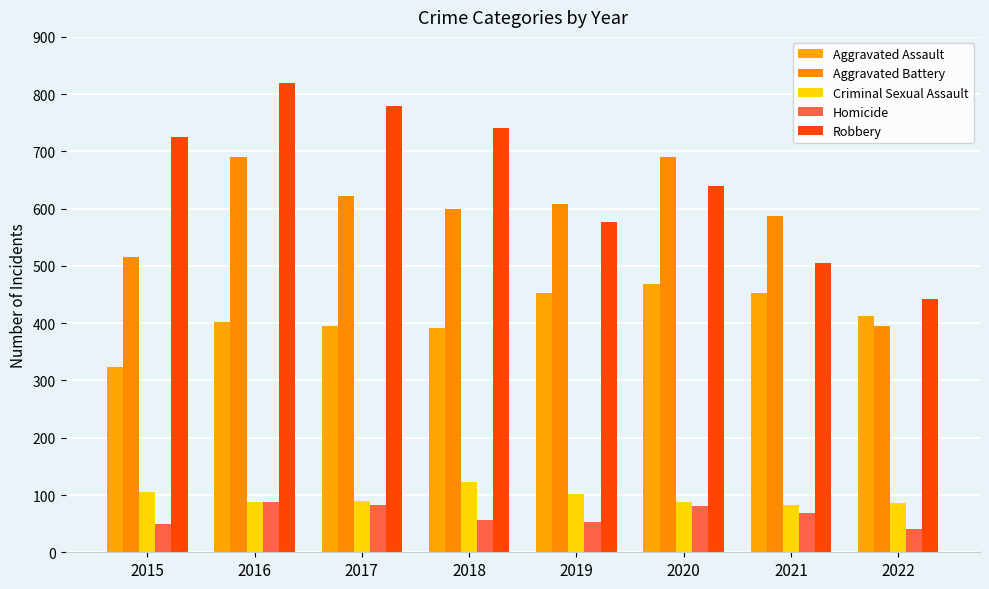

Reading right to left, transcribe all the data shown in this chart.

Aggravated Assault: 2022=412	2021=452	2020=468	2019=452	2018=392	2017=396	2016=402	2015=323
Aggravated Battery: 2022=395	2021=587	2020=691	2019=608	2018=600	2017=623	2016=691	2015=515
Criminal Sexual Assault: 2022=86	2021=82	2020=88	2019=102	2018=122	2017=90	2016=87	2015=105
Homicide: 2022=40	2021=69	2020=81	2019=53	2018=56	2017=82	2016=87	2015=50
Robbery: 2022=443	2021=506	2020=639	2019=577	2018=741	2017=780	2016=819	2015=726